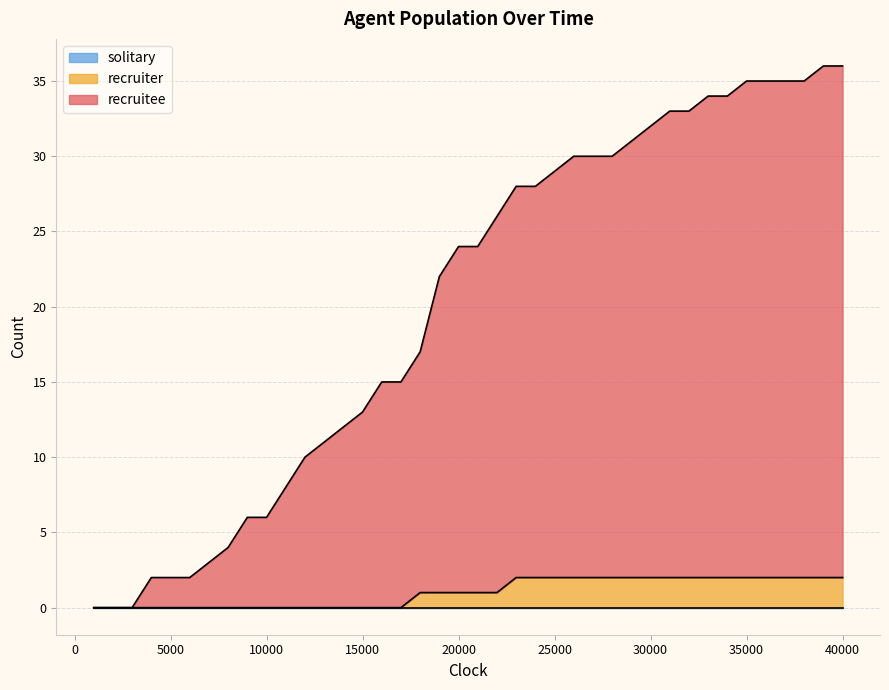

What is the maximum value for recruiter?

2